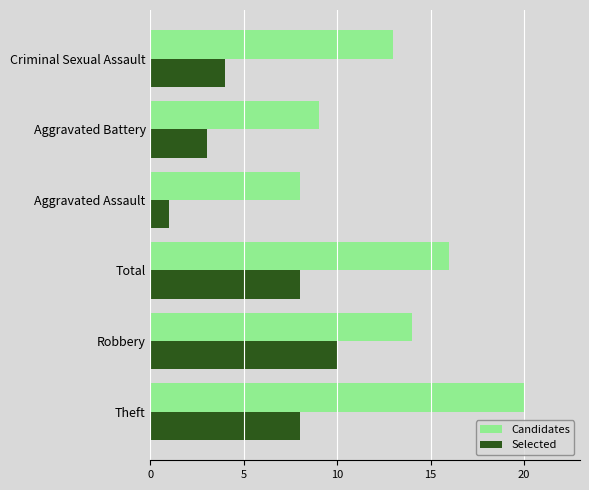

What is the greatest value displayed?

20